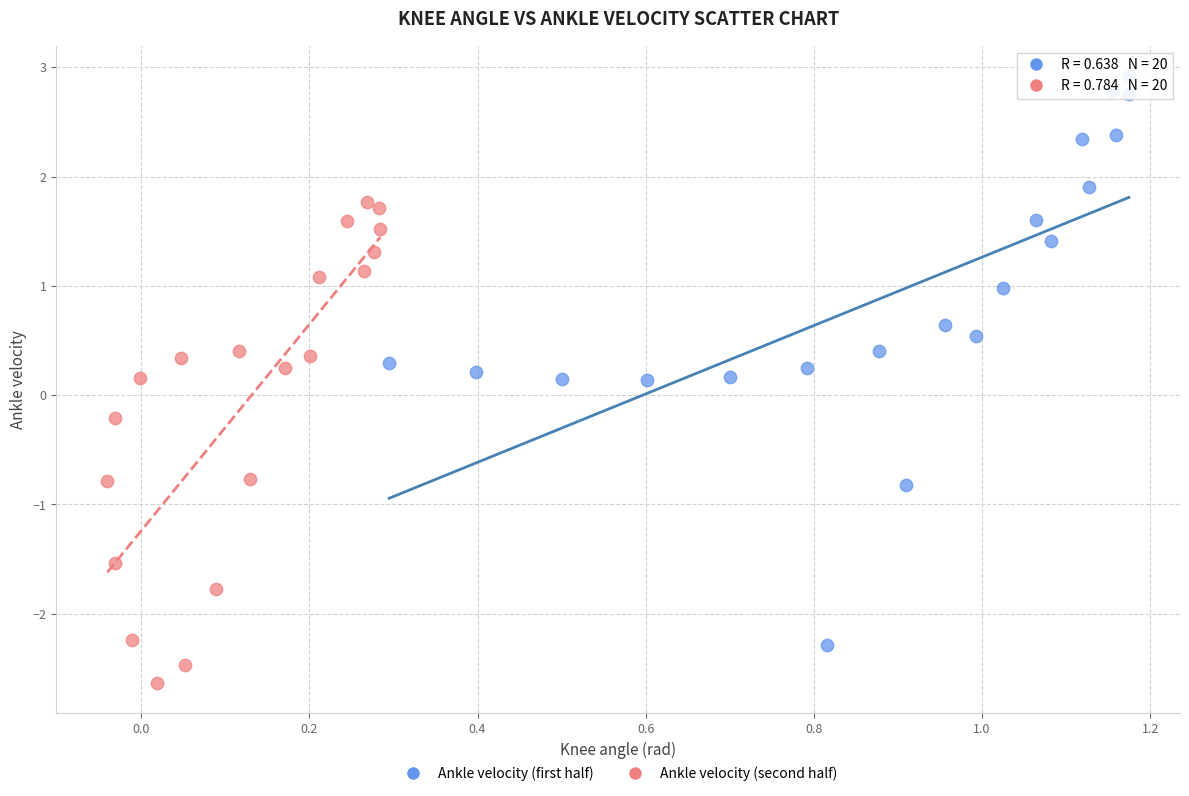

Which series contains the lowest Y value?

Ankle velocity (second half)